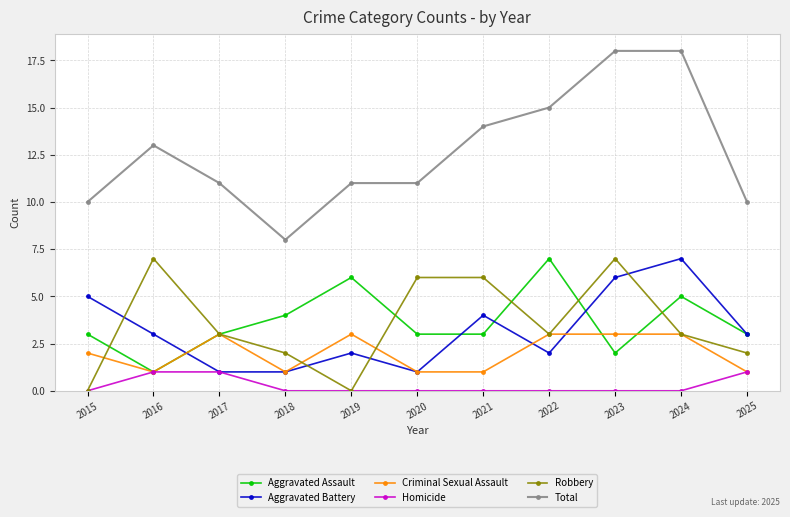

Which series has the largest range (max minus min)?

Total